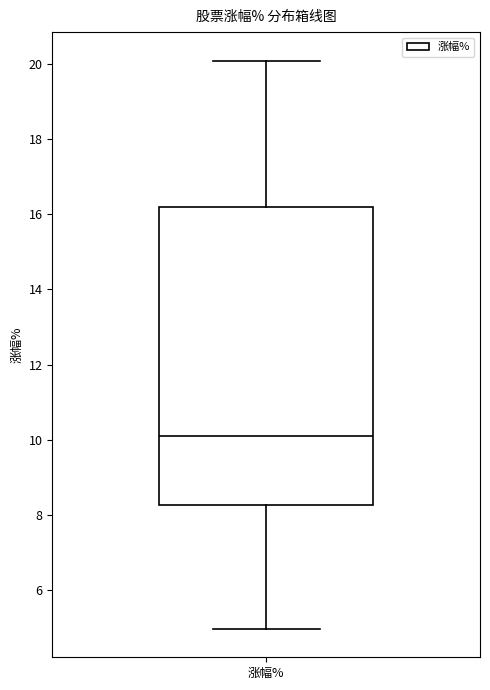

Where is the lower edge of the box for 涨幅% on the y-axis? The values are not printed on the chart, so give them approximately, as read against the axis.

8.2